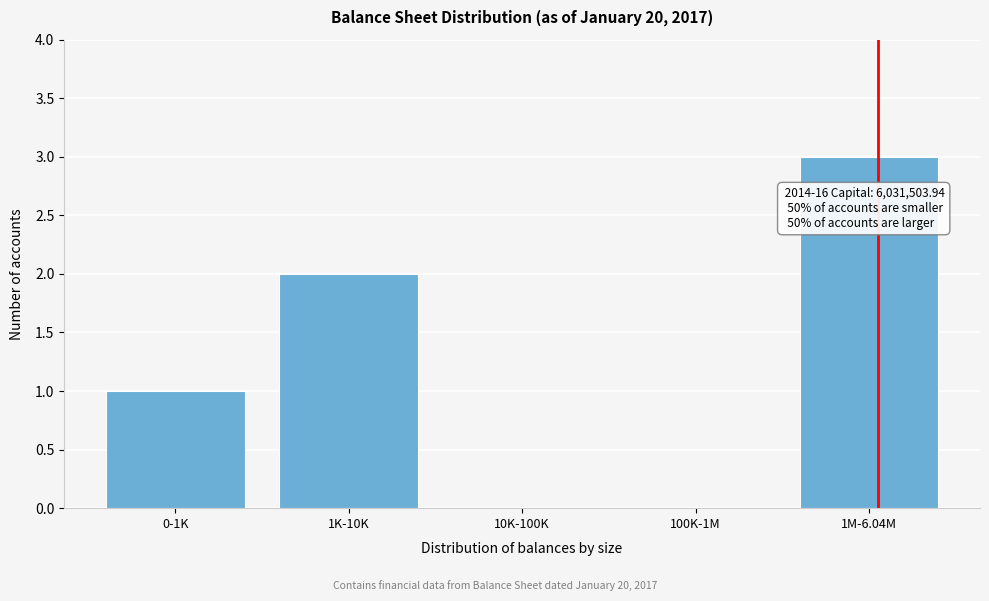

Reading left to right, what are all the values shown in this chart?

0-1K=1	1K-10K=2	10K-100K=0	100K-1M=0	1M-6.04M=3